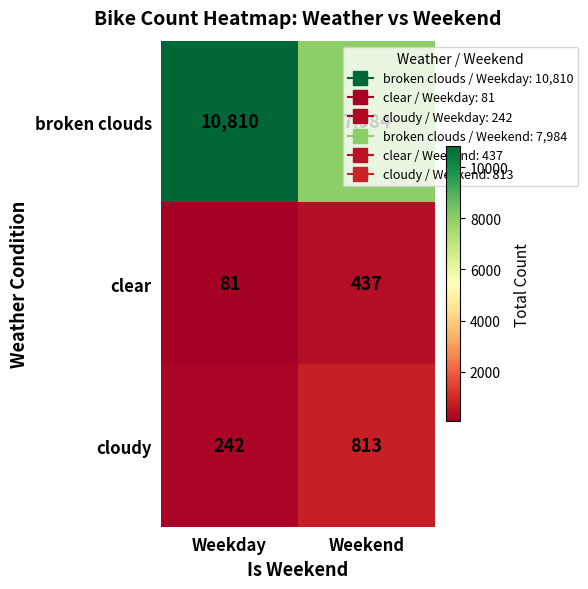

What is the difference between the cloudy values at Weekend and Weekday?

571